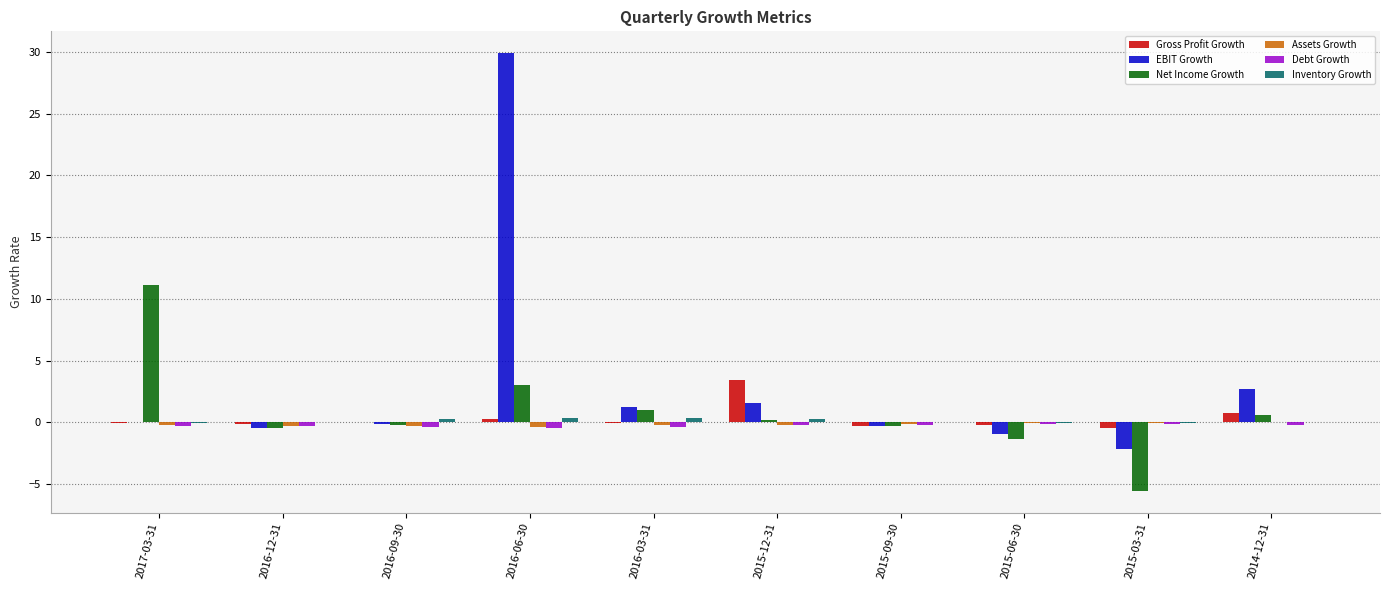

At which category is the sum across all series the highest?

2016-06-30